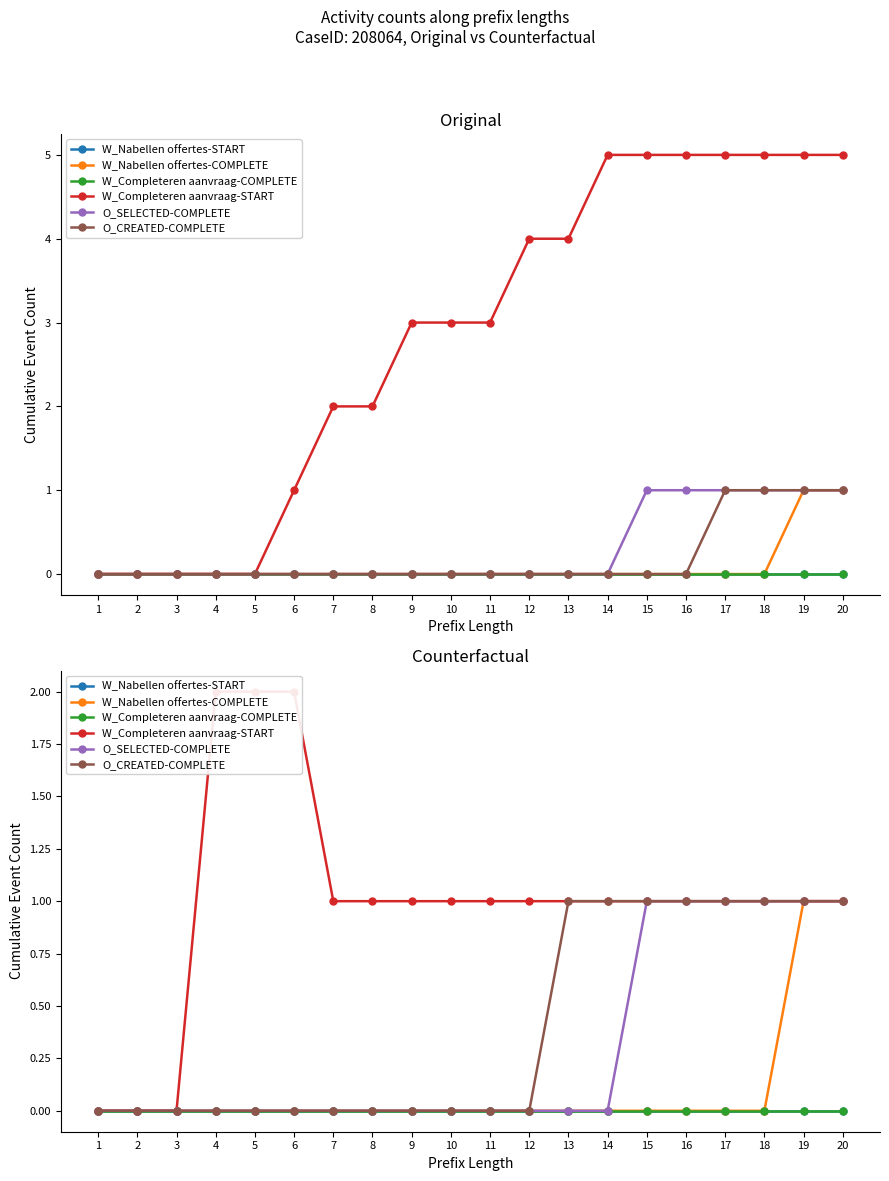

What is the value of the W_Completeren aanvraag-START point at the 12th from the left?

1